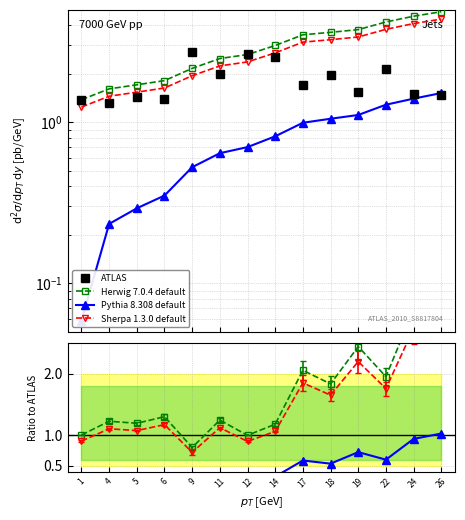

True or false: ATLAS and Sherpa 1.3.0 default intersect in this chart.

True